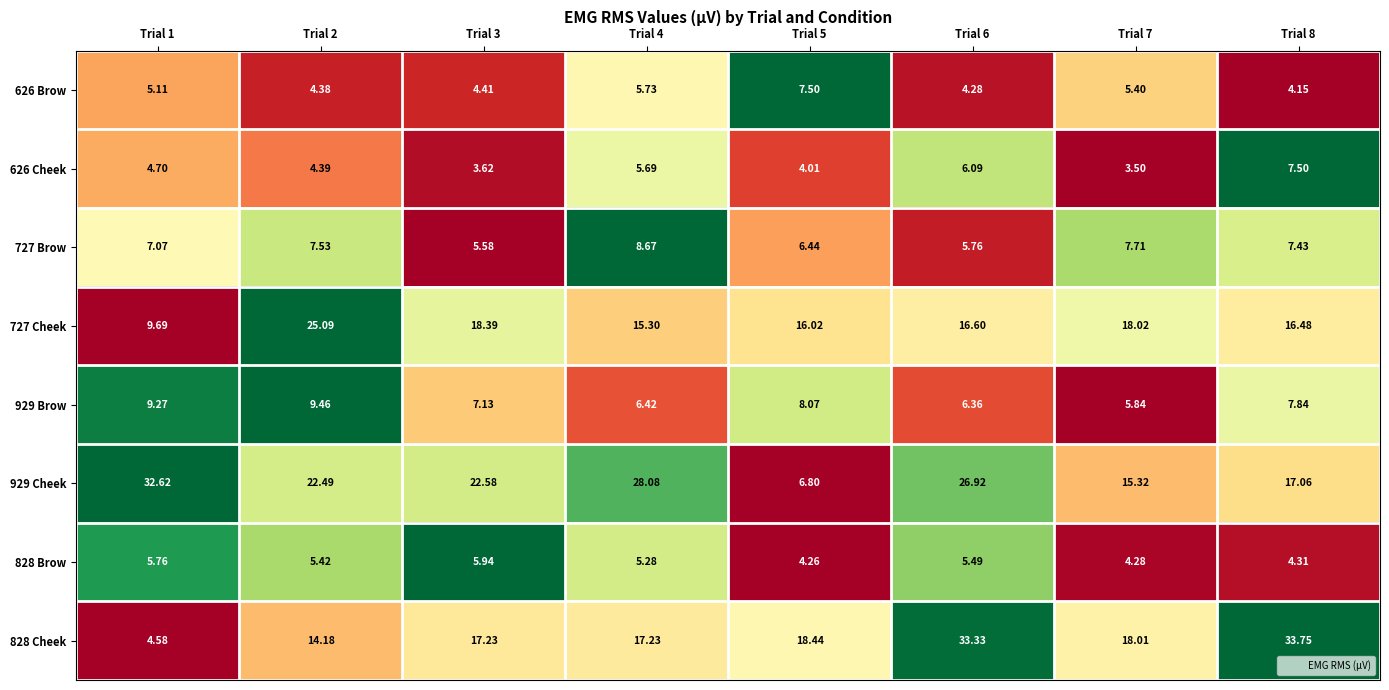

Which label corresponds to the largest value in the chart?

Trial 8